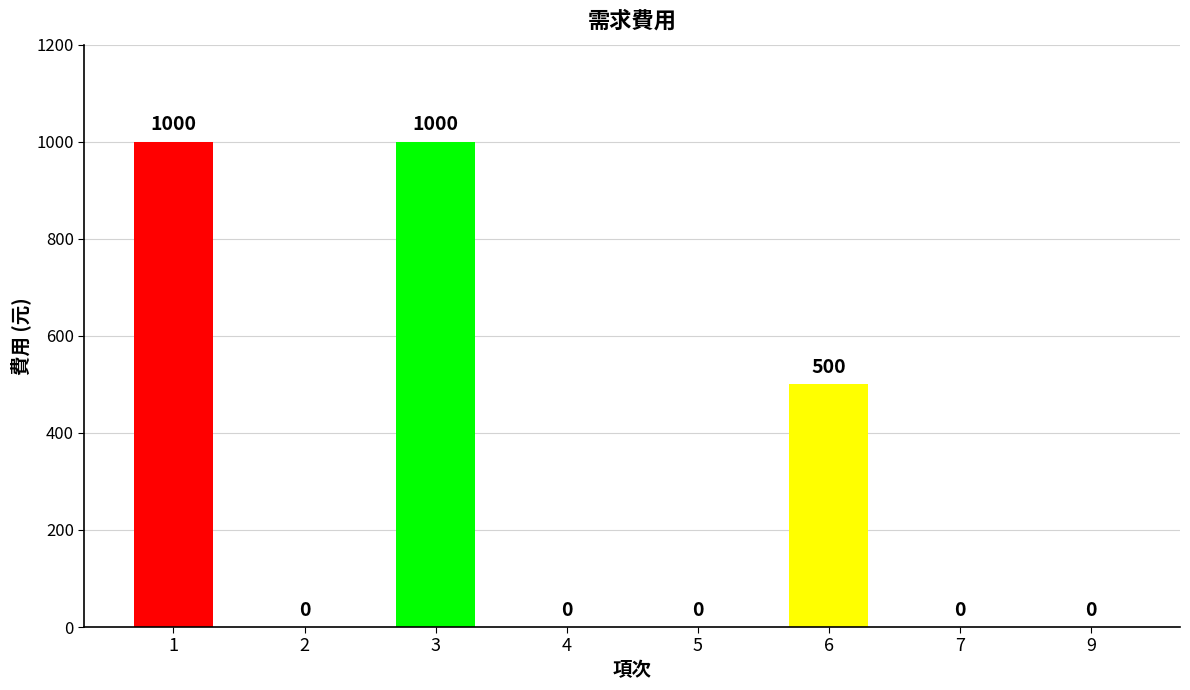

Reading left to right, list all the values displayed in this chart.

1000	0	1000	0	0	500	0	0